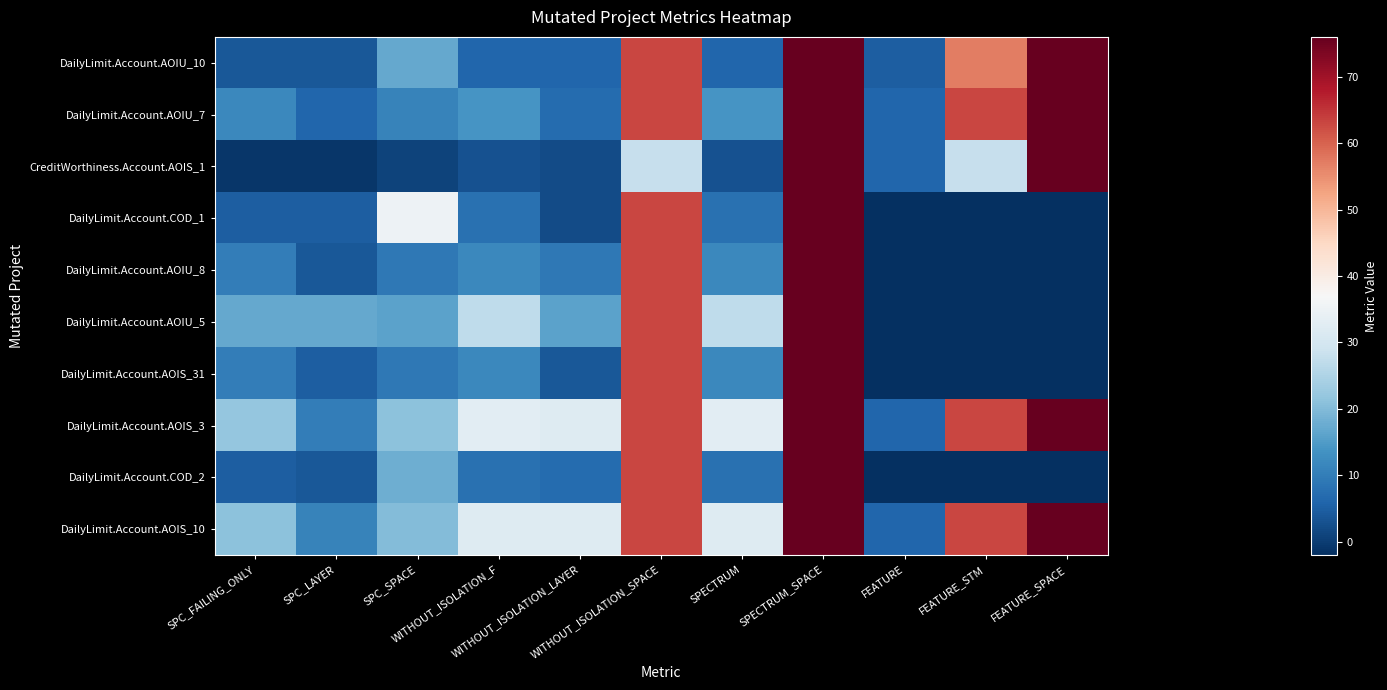

What is the total value across all series at FEATURE_STM?

264